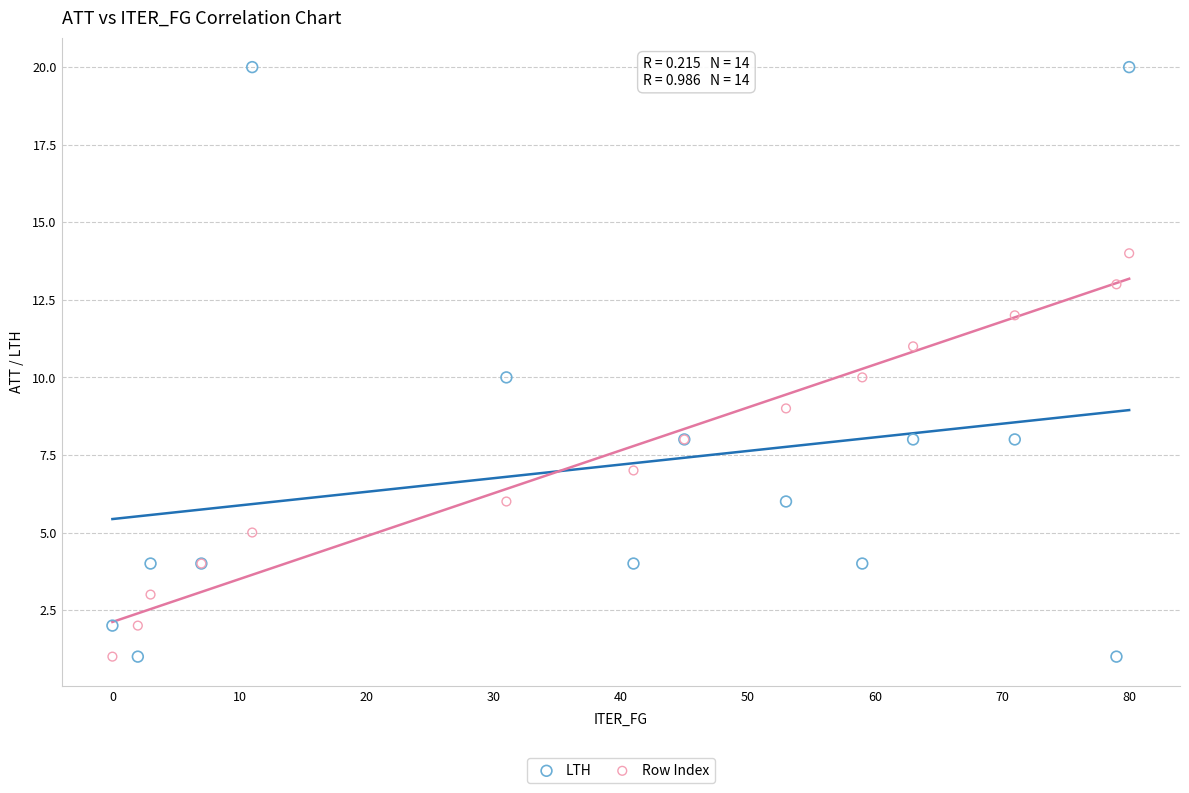

What is the X range (max minus min) for the scatter plot?

80